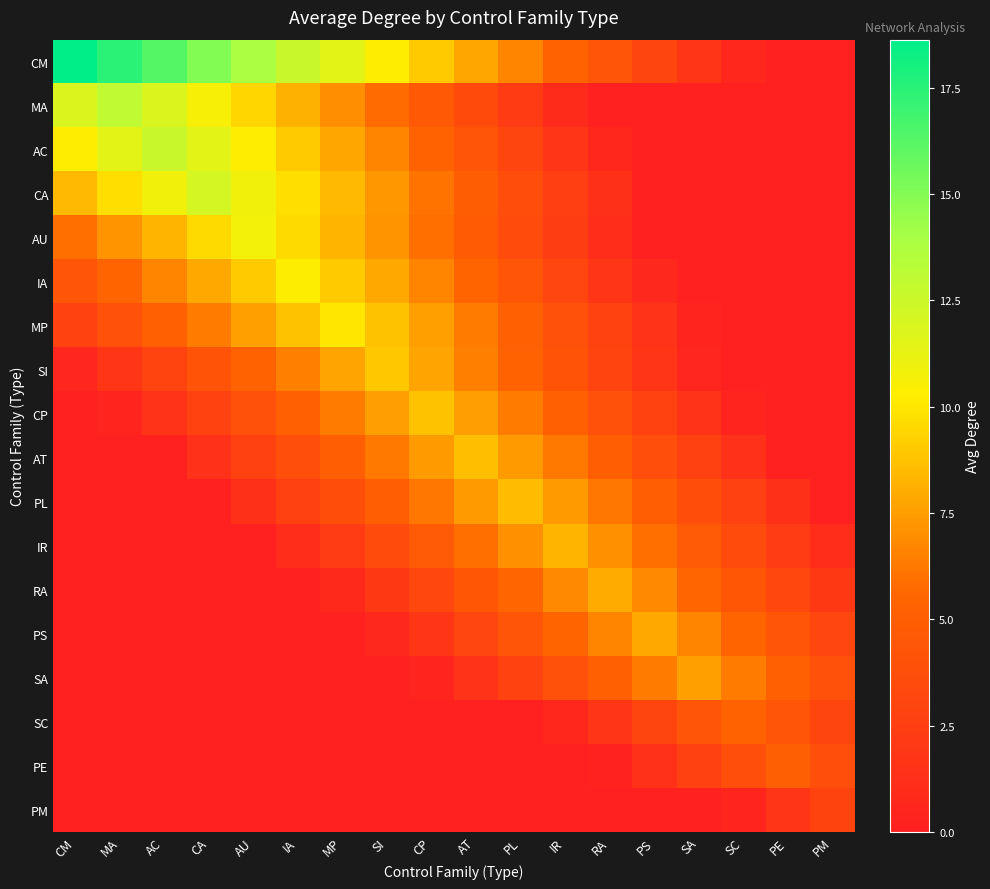

At PM, list the series in order from smallest to largest.

CM, MA, AC, CA, AU, IA, MP, SI, CP, AT, PL, IR, RA, PM, SC, PS, PE, SA